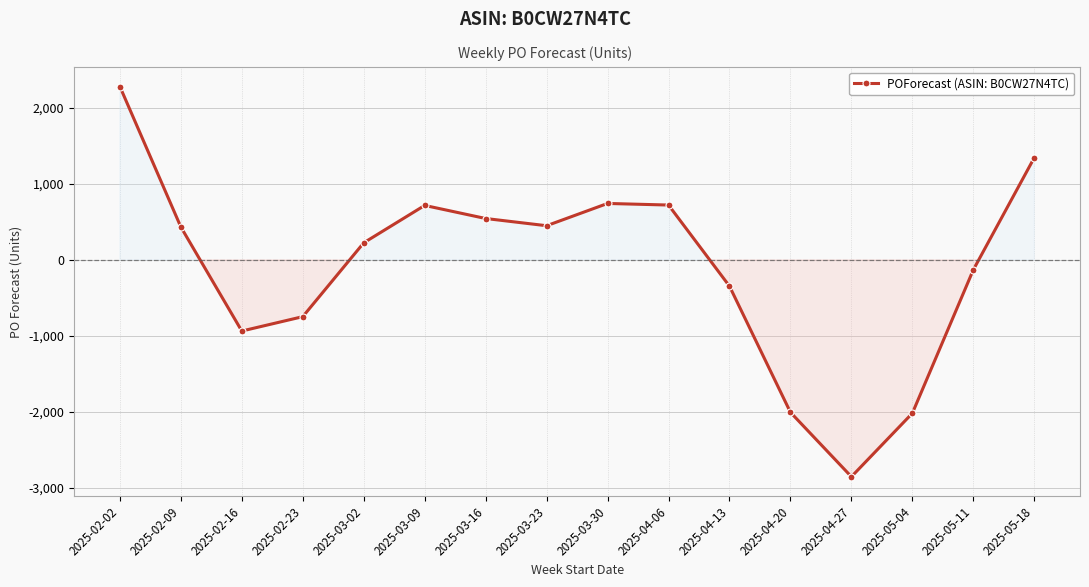

True or false: the data shows 433 at 2025-02-09.

True